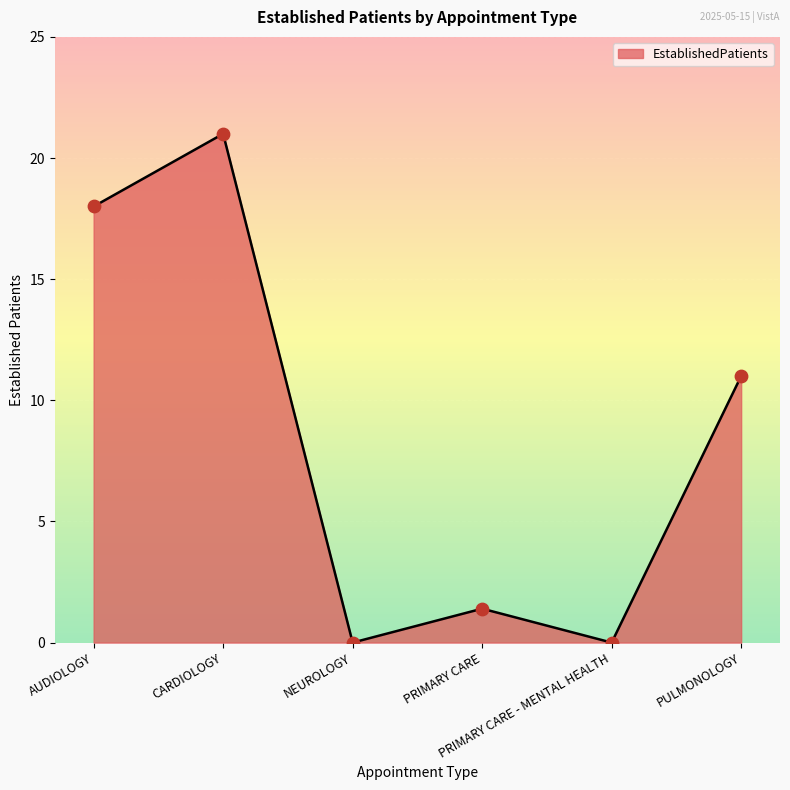

What is the change in value from CARDIOLOGY to PRIMARY CARE - MENTAL HEALTH?

-21.0